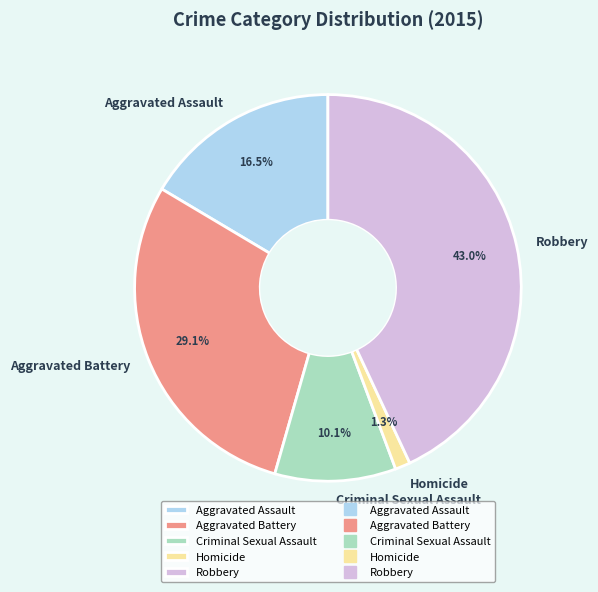

What portion of the pie excludes Robbery?

57.0%